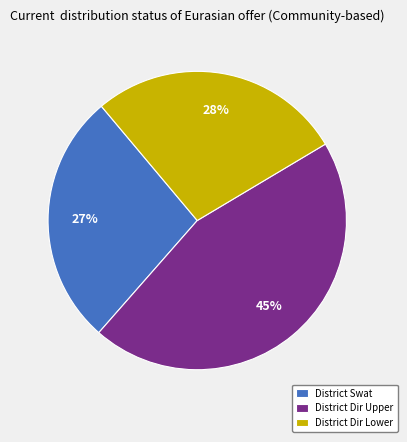

True or false: District Dir Lower accounts for 21% of the total.

False